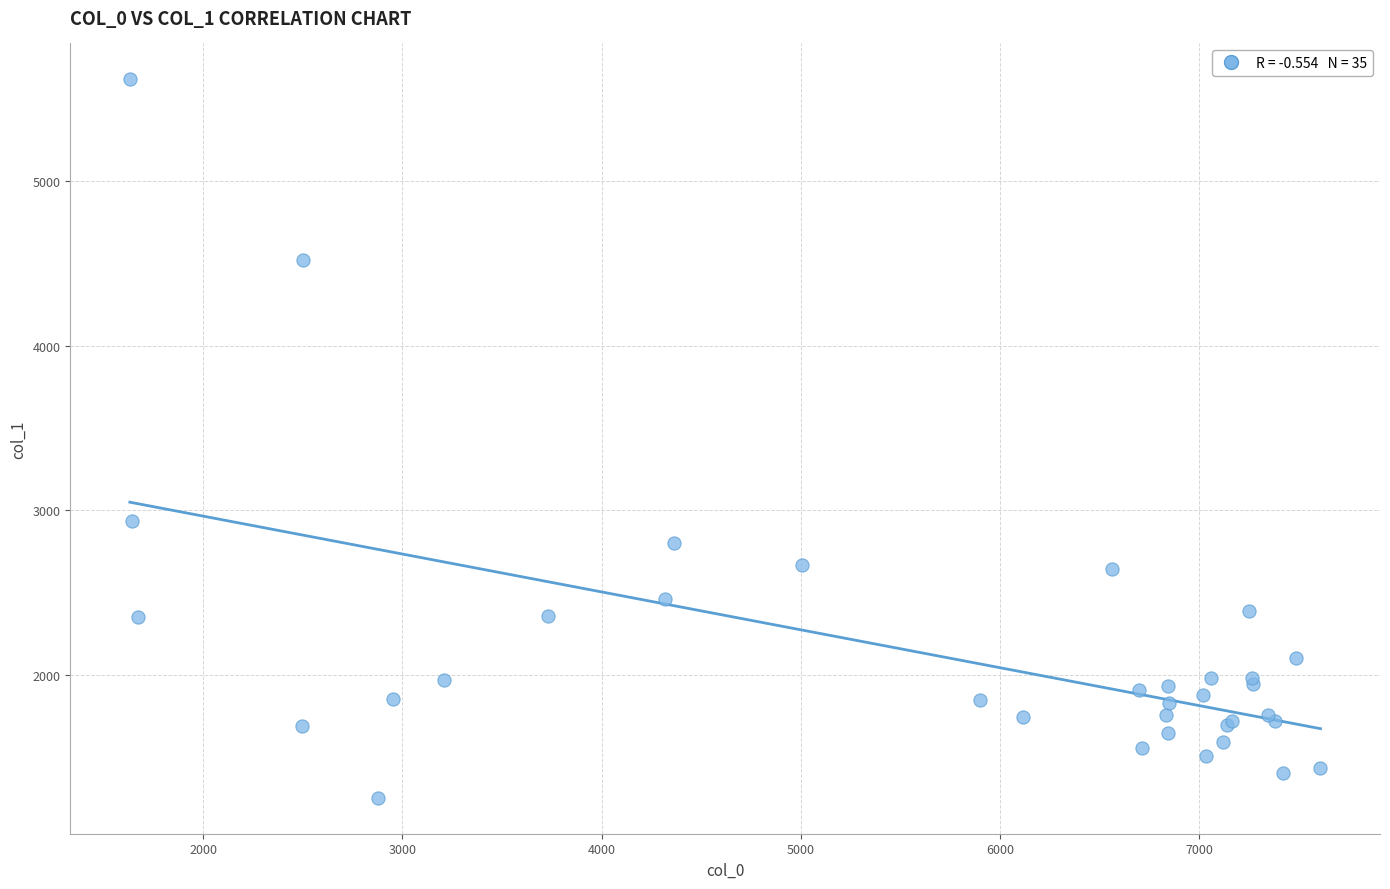

What Y value in the scatter plot is closest to 3436?

2936.8